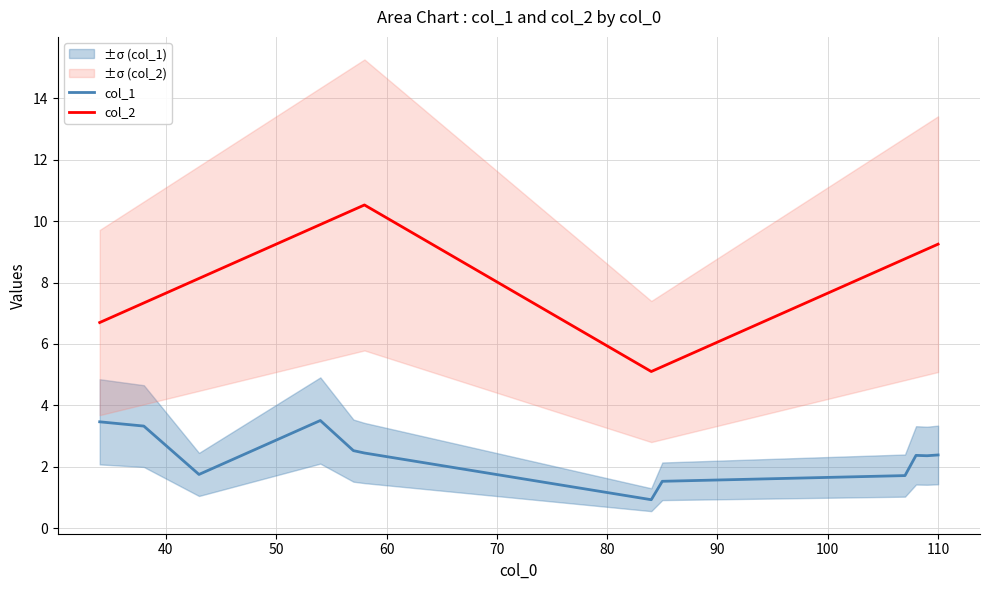

Reading left to right, list all the values displayed in this chart.

col_1: 3.5	3.3	1.8	3.5	2.5	2.5	0.9	1.5	1.7	2.4	2.4	2.4
col_2: 6.7	7.3	8.1	9.9	10.4	10.5	5.1	5.3	8.8	8.9	9.1	9.2